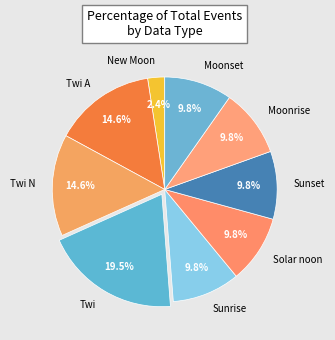

How many slices are in this pie chart?

9